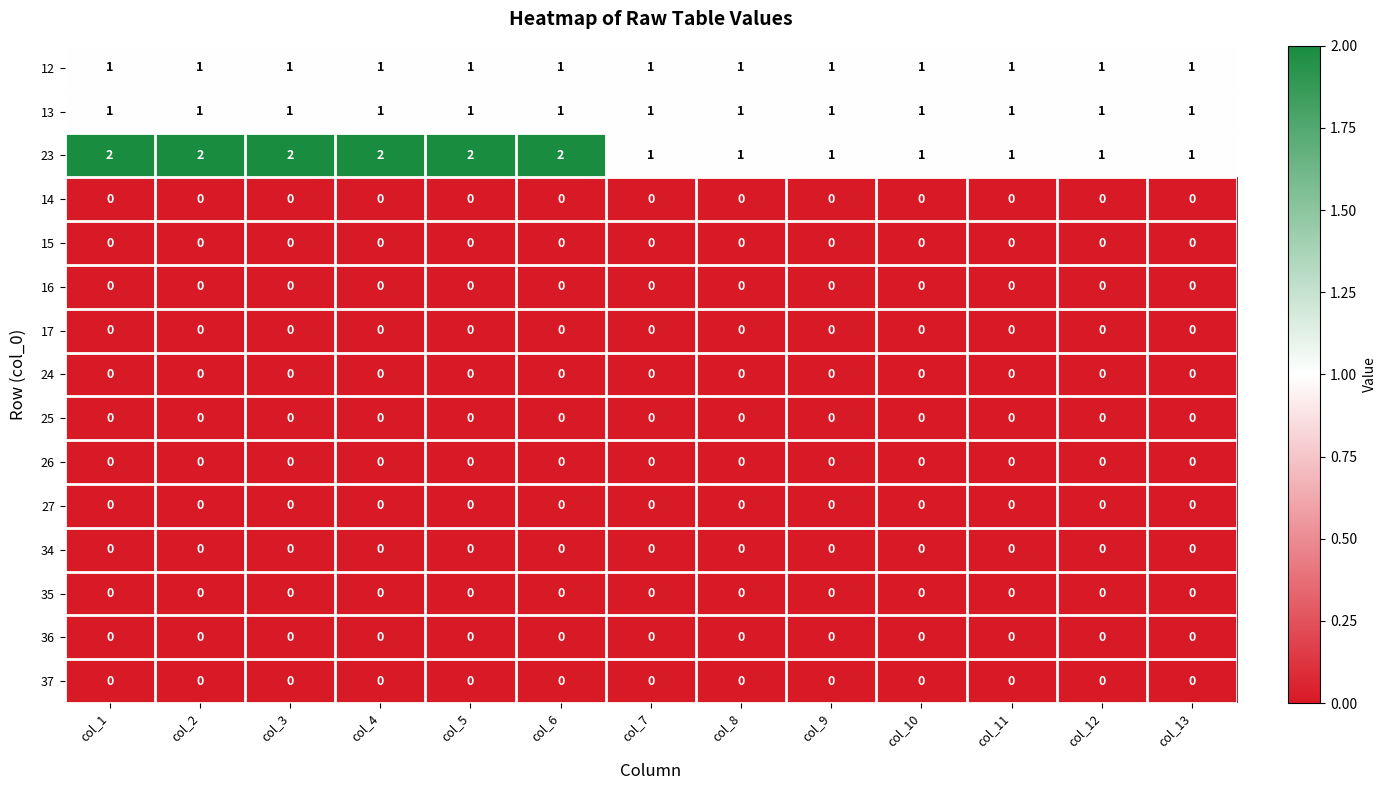

Is it true that 36 equals 0 at col_1?

True